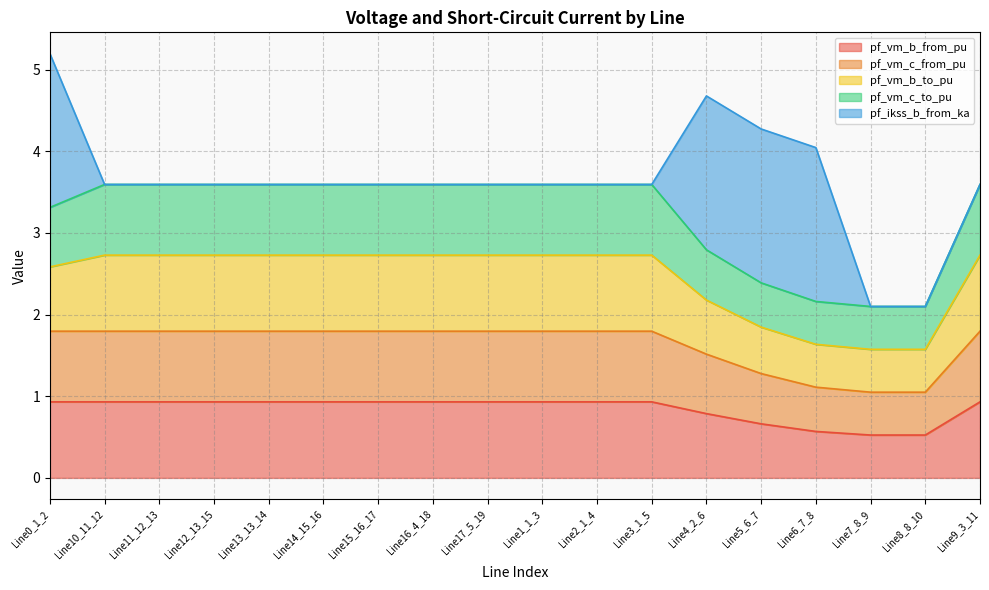

The pf_vm_b_from_pu series shows 1.5 at Line14_15_16. True or false?

False